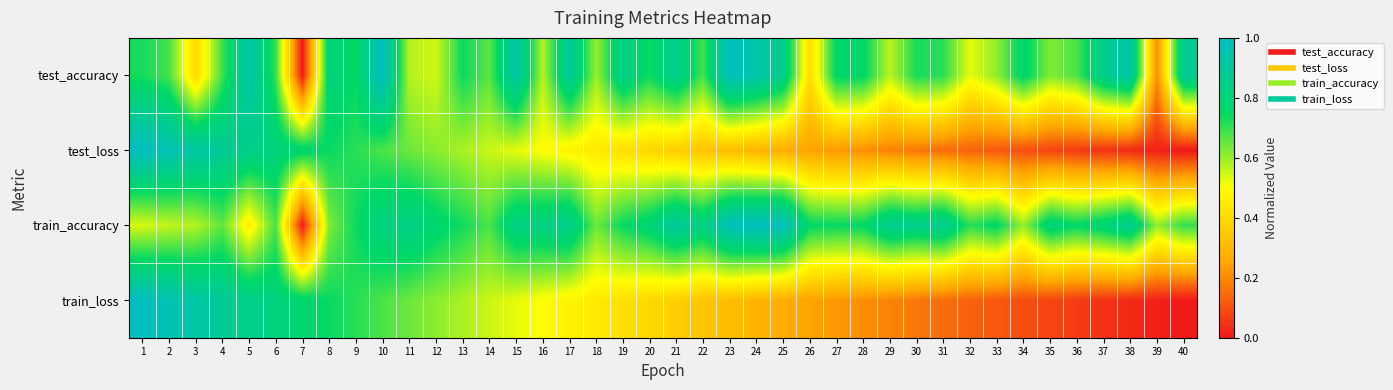

Between 9 and 36, which series saw the biggest shift?

train_loss